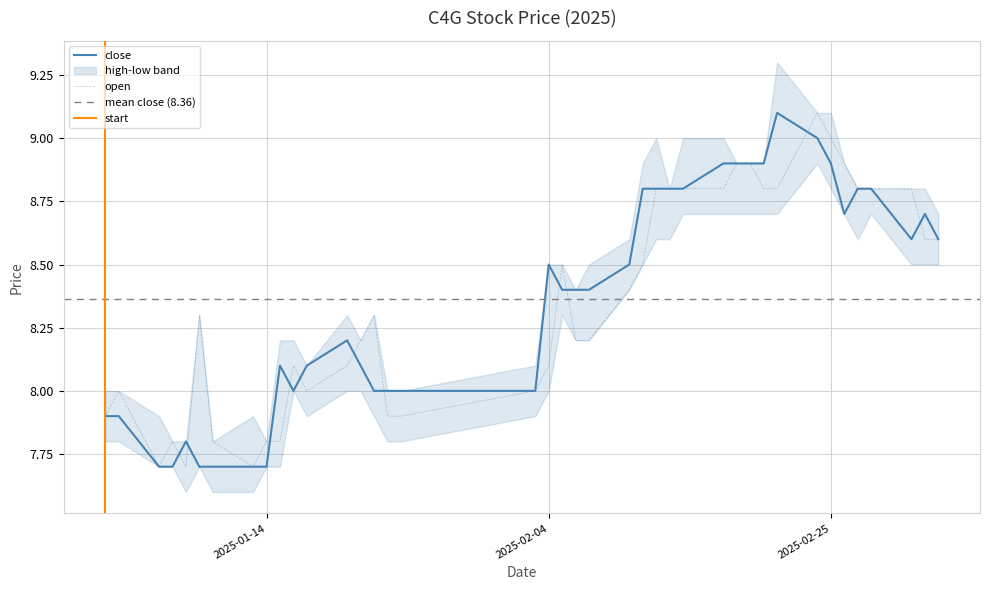

Between 2025-03-05 and 2025-01-02, which is larger?

2025-03-05